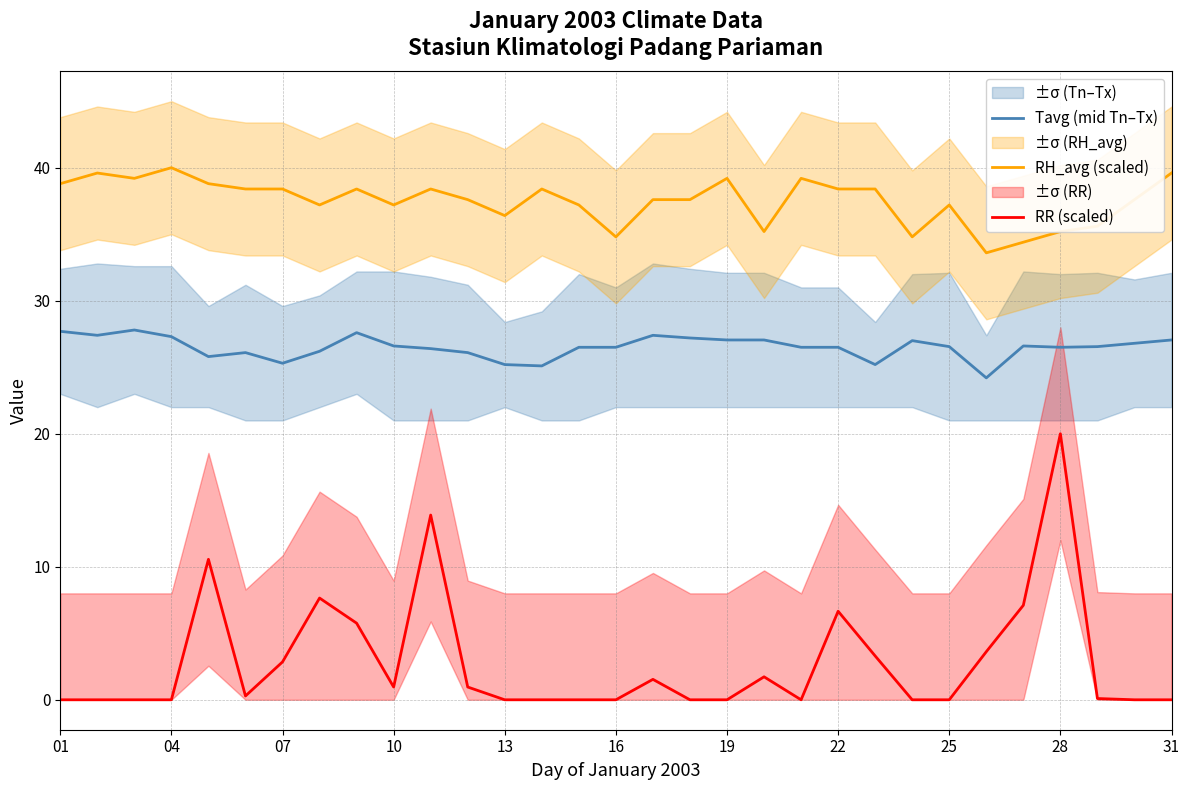

What is the sum of all RH_avg (scaled) values?

1162.4